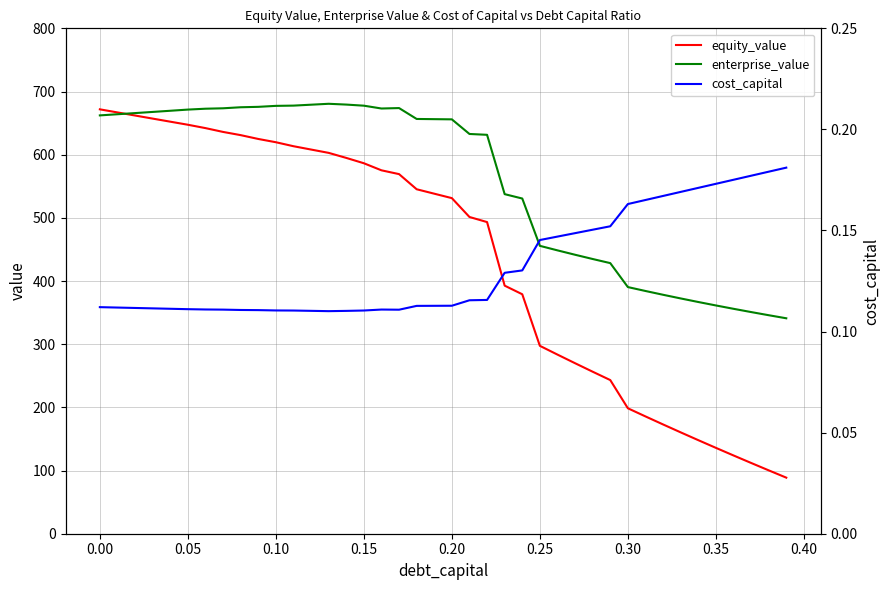

What is the lowest value of the enterprise_value series?

341.0